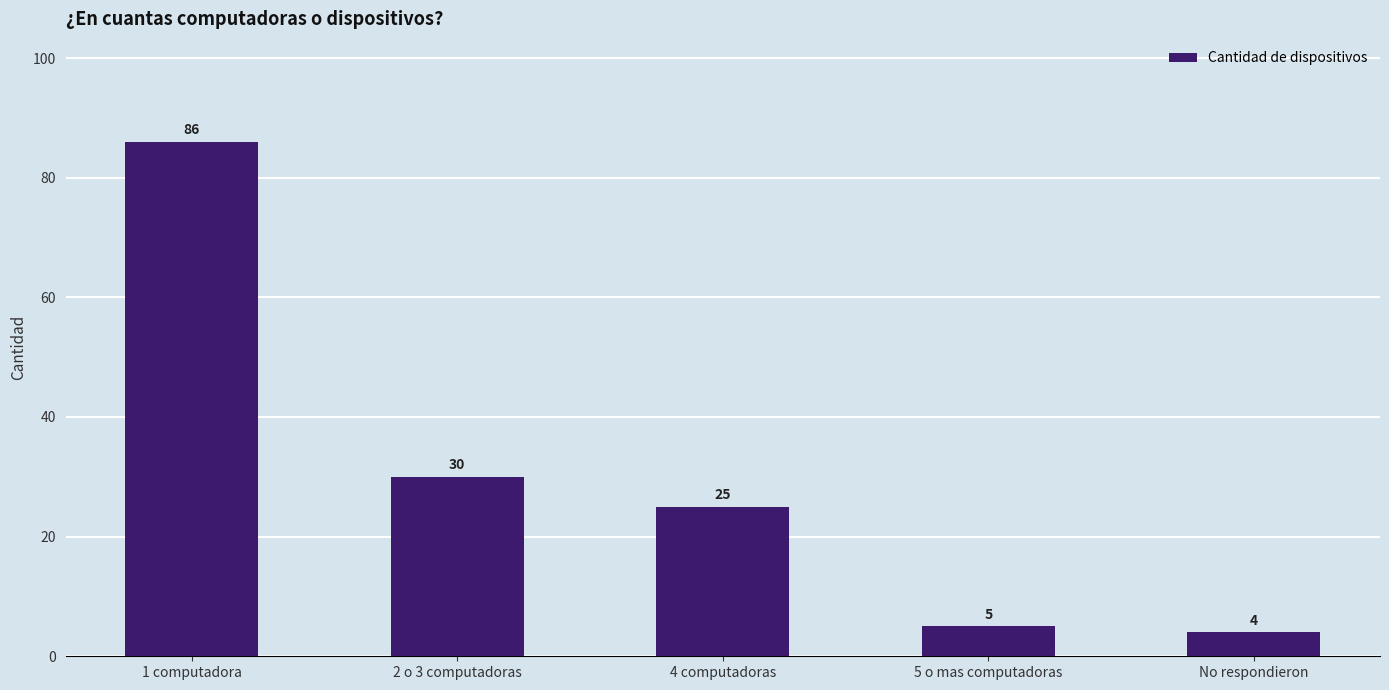

List the labels in order of value, largest first.

1 computadora, 2 o 3 computadoras, 4 computadoras, 5 o mas computadoras, No respondieron